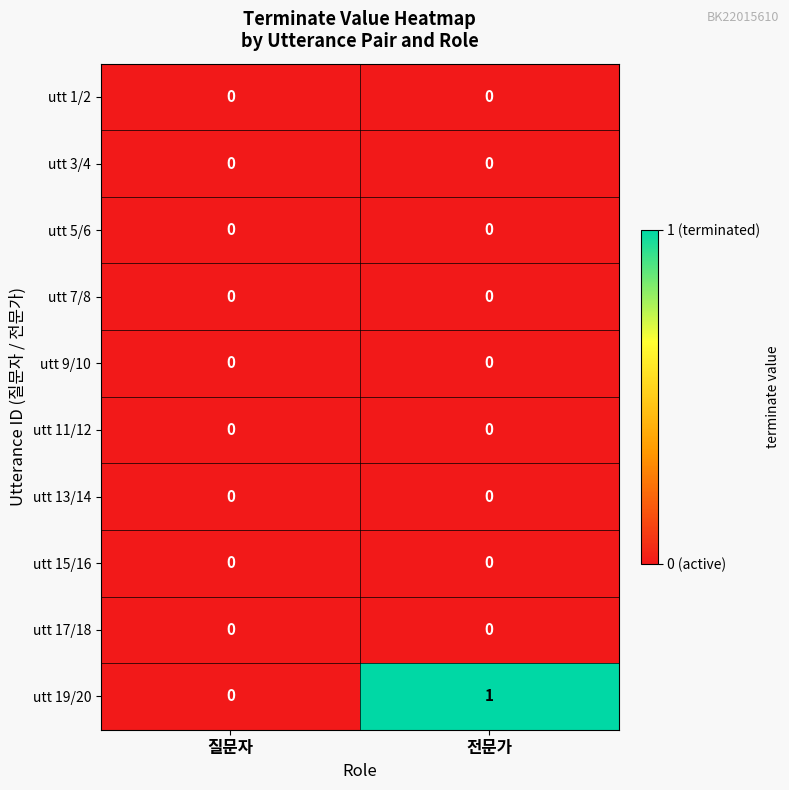

How many series are shown in this chart?

10